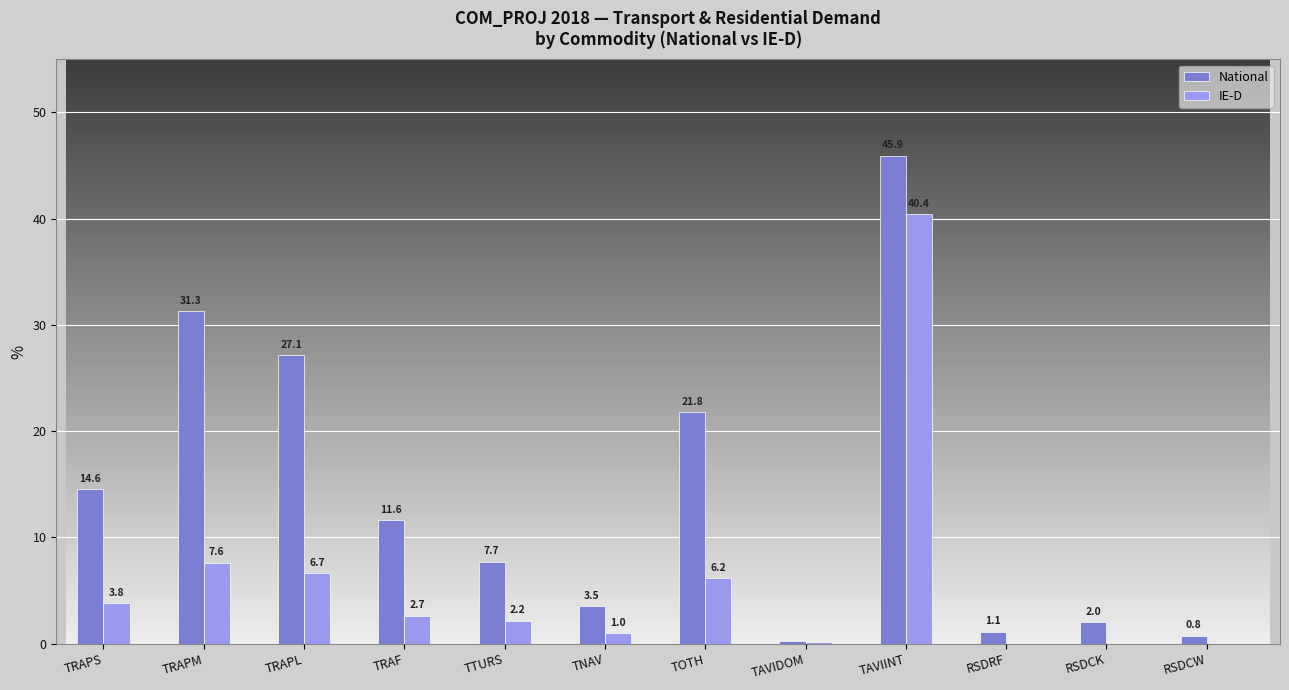

What are all the series names shown in the legend?

National, IE-D